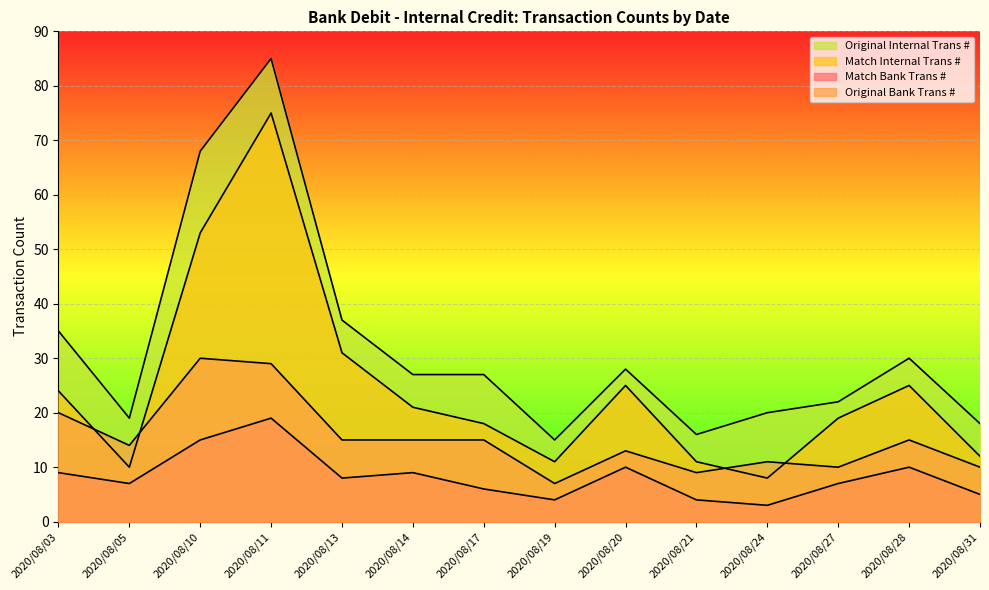

What is the difference between the maximum and minimum values in the Original Internal Trans # series?

70